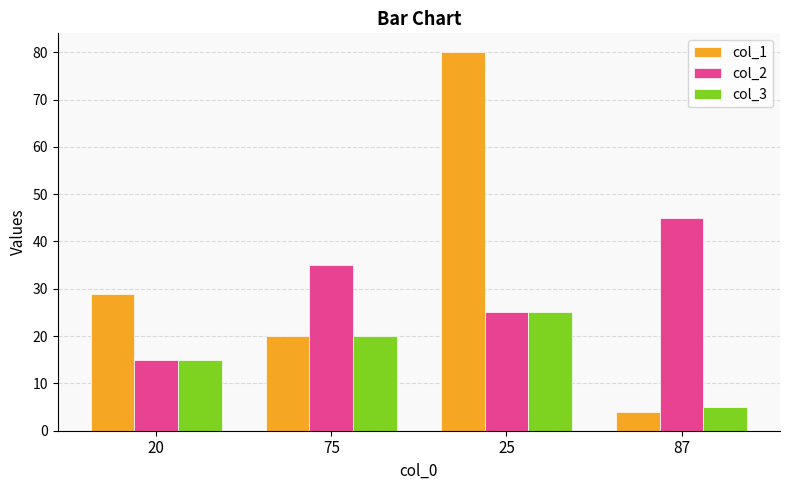

At which category does the chart reach its peak across all series?

25